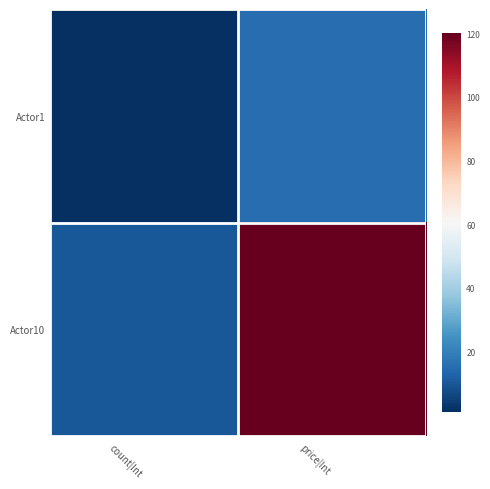

At how many categories does at least one series exceed 66?

1